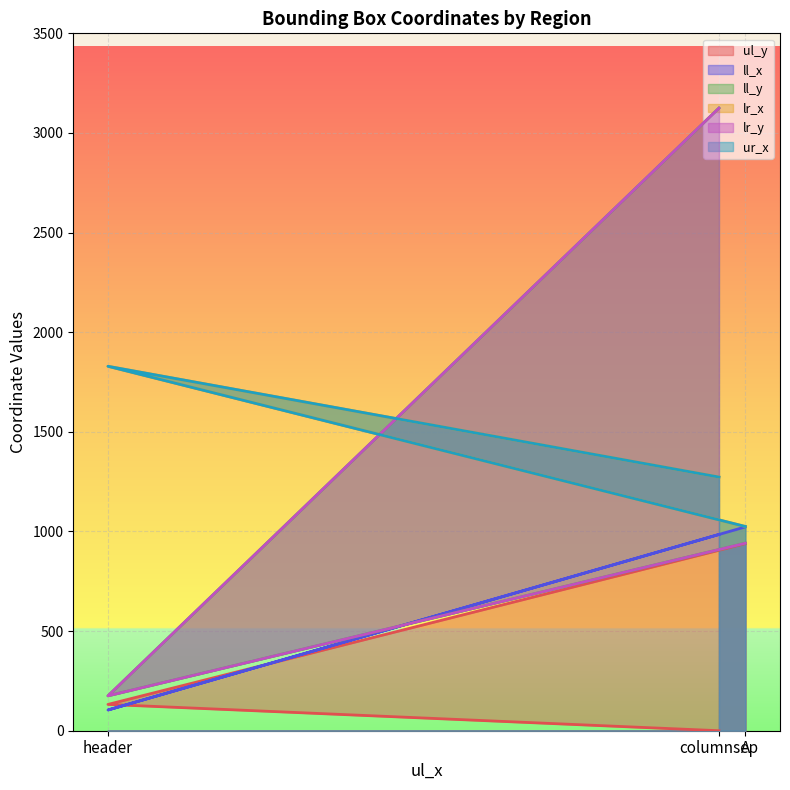

What position from the right is A?

1